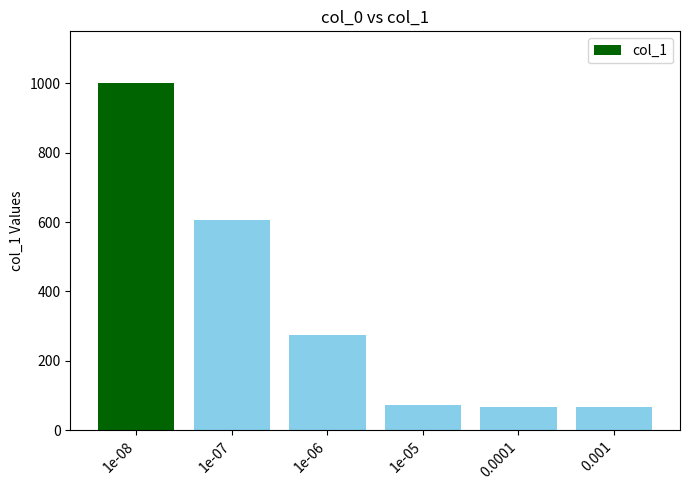

The value at 1e-06 is 75. True or false?

False